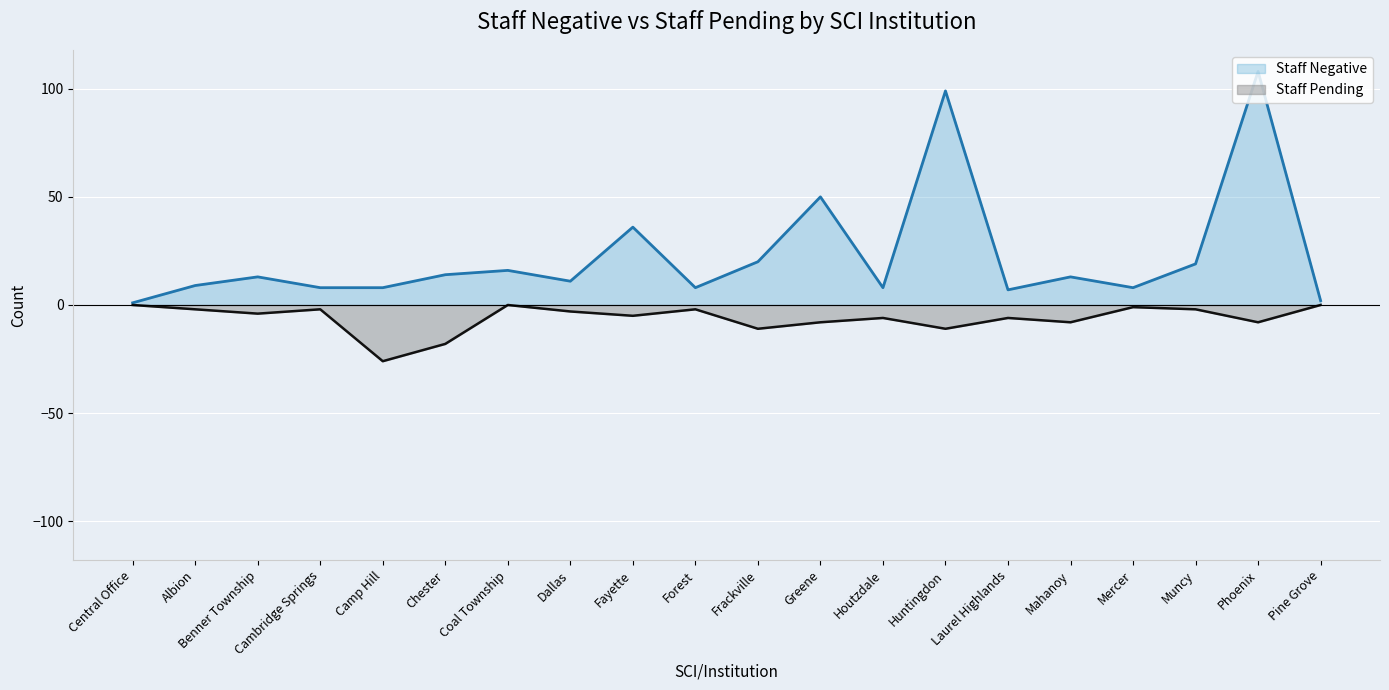

Reading left to right, transcribe all the data shown in this chart.

Staff Negative: Central Office=1	Albion=9	Benner Township=13	Cambridge Springs=8	Camp Hill=8	Chester=14	Coal Township=16	Dallas=11	Fayette=36	Forest=8	Frackville=20	Greene=50	Houtzdale=8	Huntingdon=99	Laurel Highlands=7	Mahanoy=13	Mercer=8	Muncy=19	Phoenix=108	Pine Grove=2
Staff Pending: Central Office=0	Albion=-2	Benner Township=-4	Cambridge Springs=-2	Camp Hill=-26	Chester=-18	Coal Township=0	Dallas=-3	Fayette=-5	Forest=-2	Frackville=-11	Greene=-8	Houtzdale=-6	Huntingdon=-11	Laurel Highlands=-6	Mahanoy=-8	Mercer=-1	Muncy=-2	Phoenix=-8	Pine Grove=0